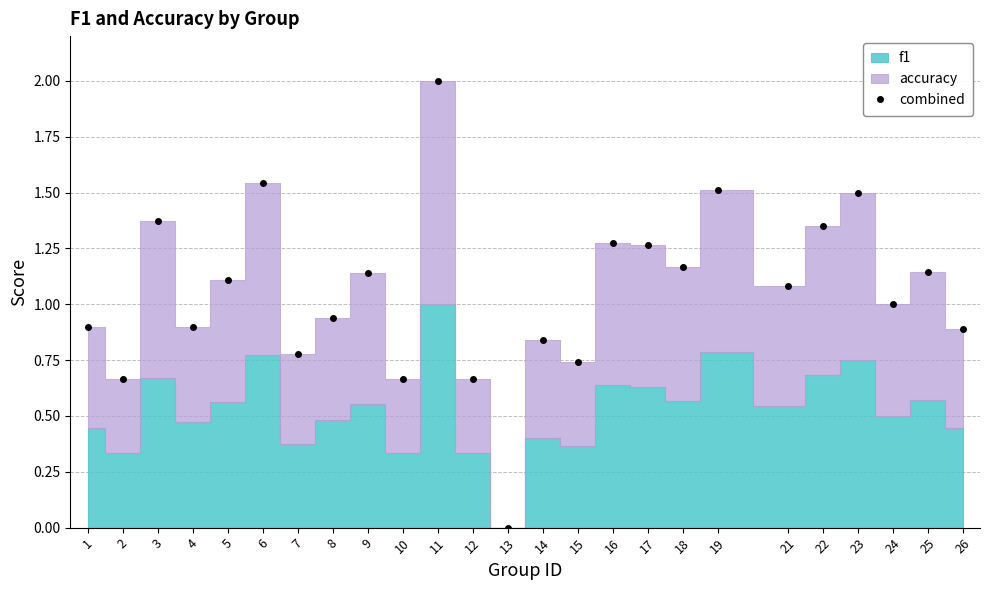

What is the greatest value displayed?

2.0